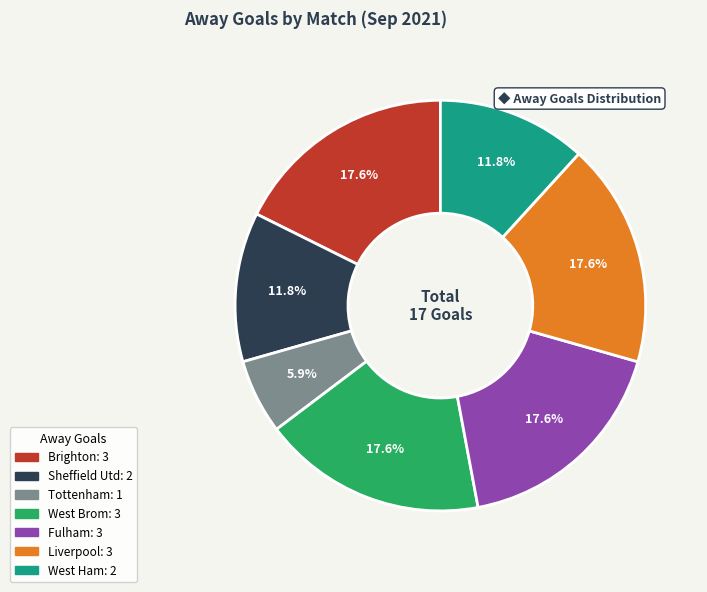

Is there a majority slice in this chart?

No